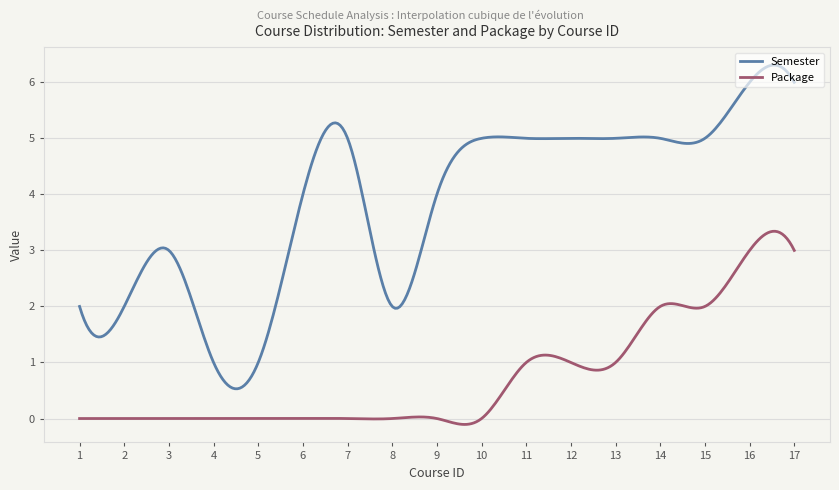

True or false: Package and Semester cross at least once.

False